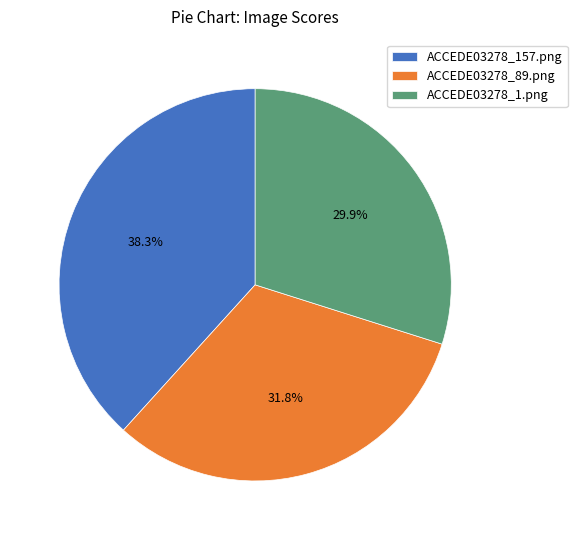

Between ACCEDE03278_1.png and ACCEDE03278_89.png, which is larger?

ACCEDE03278_89.png